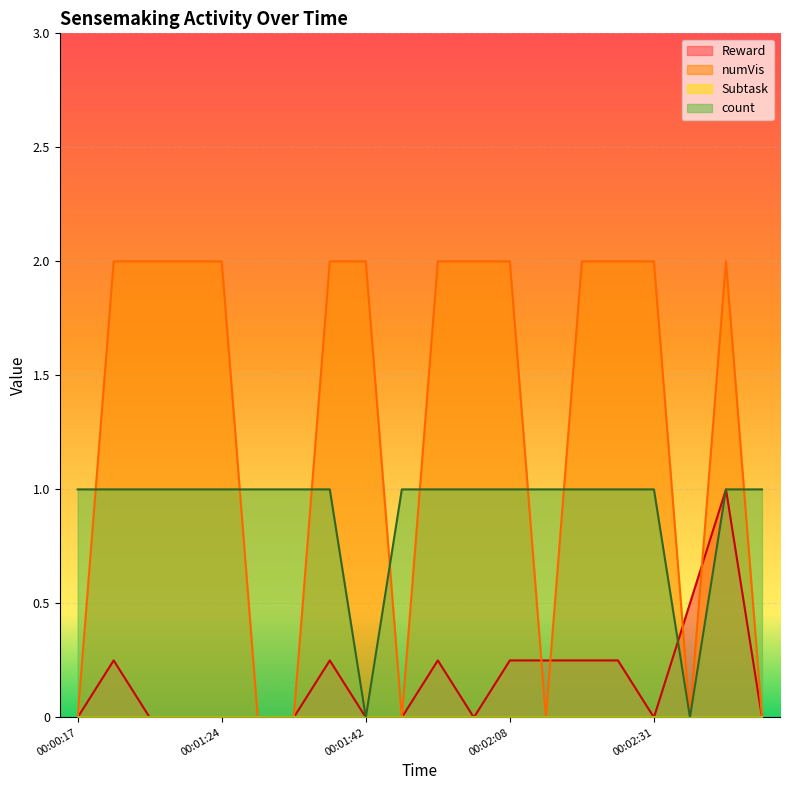

How many data points does each series have?

20